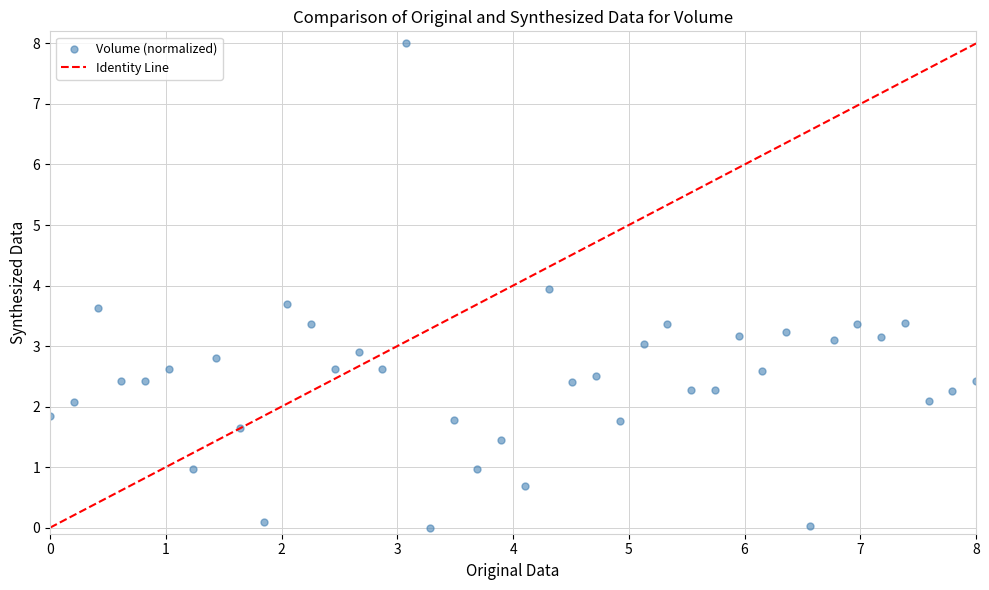

What is the range of Y values (max minus min)?

8.0